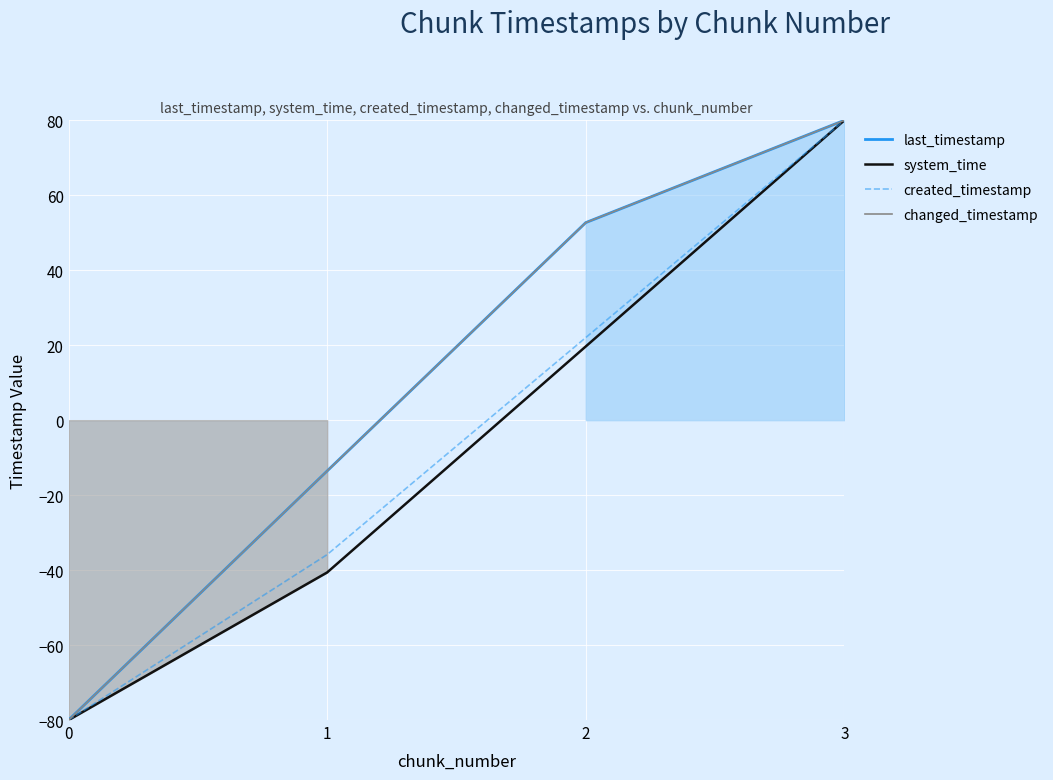

What is the value of the changed_timestamp point at the 2nd from the left?

-13.5